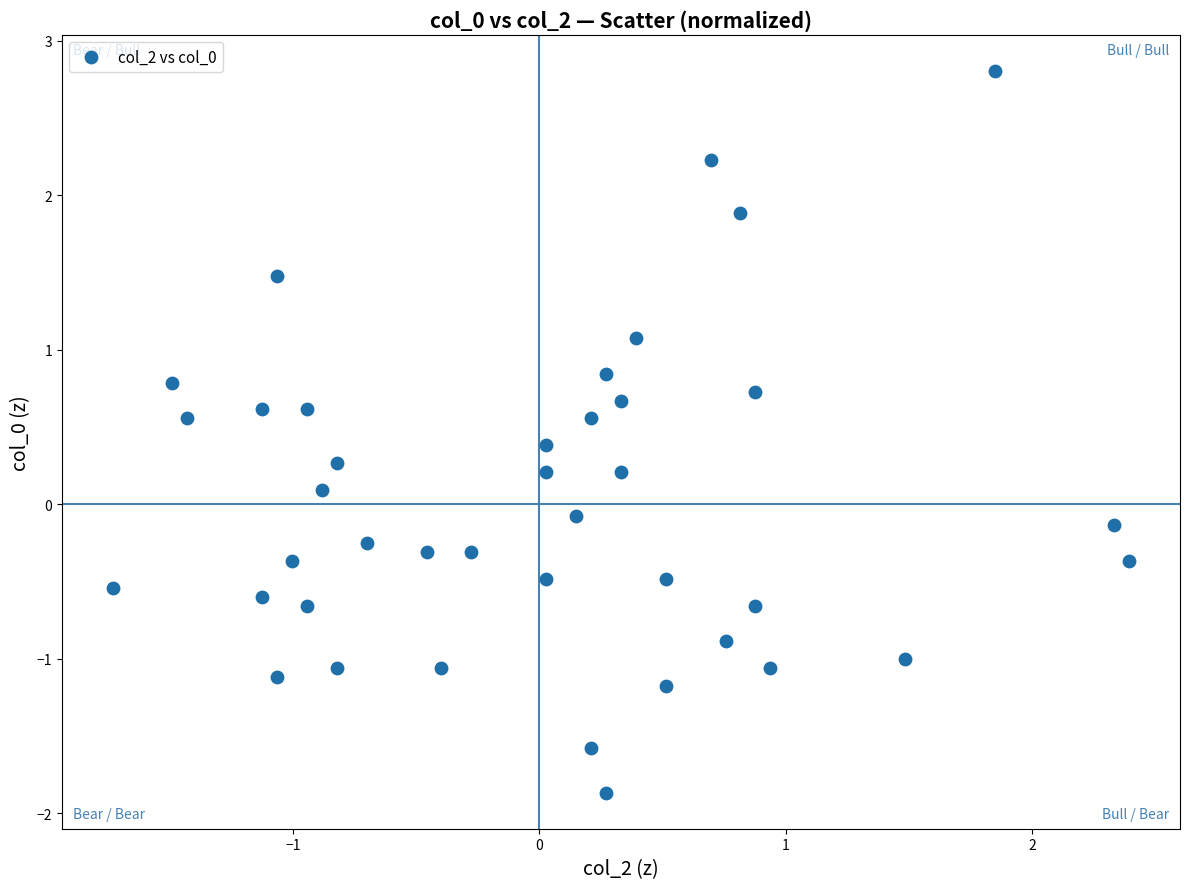

What is the range of X values (max minus min)?

4.1